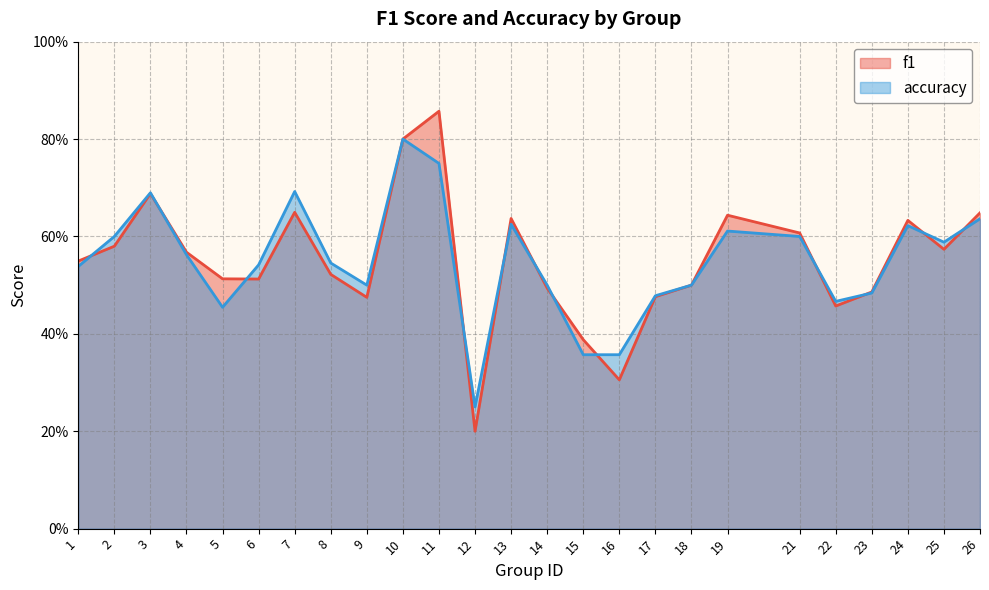

Is the value of accuracy at 17 greater than the value of f1 at 9?

Yes